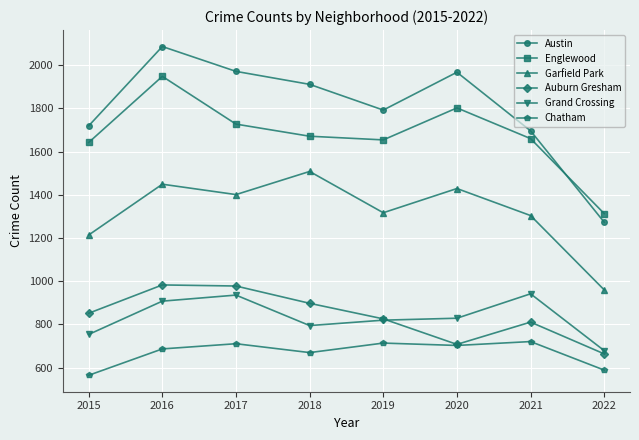

The value of Chatham at 2015 is 565. True or false?

True